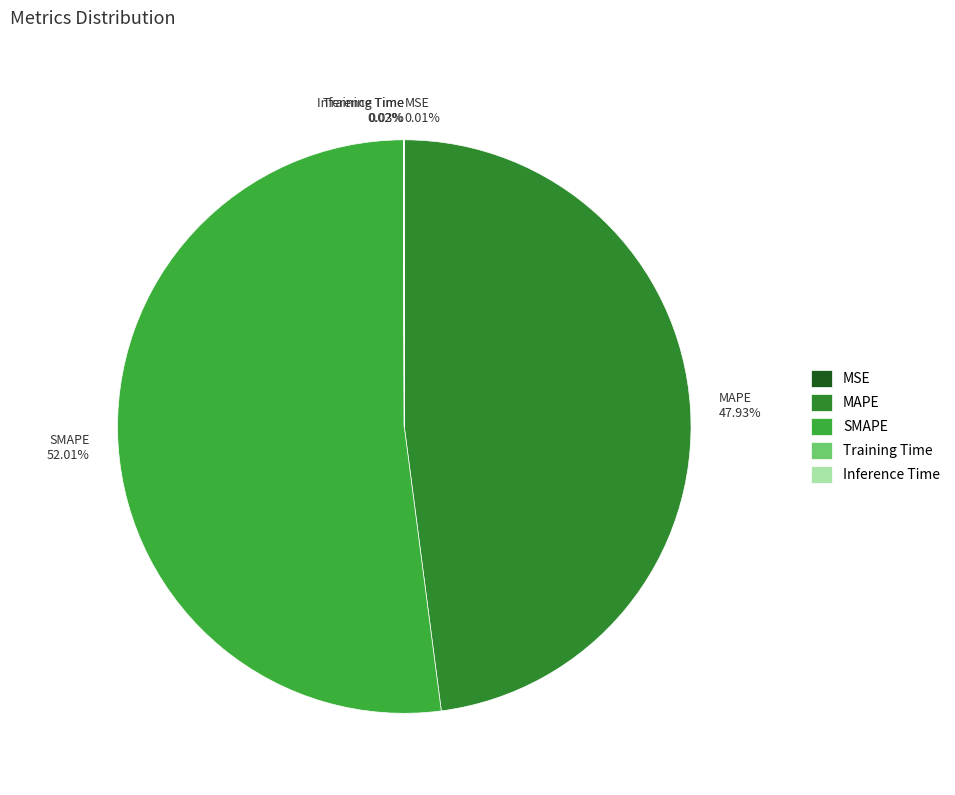

What percentage is NOT represented by SMAPE?

48.0%